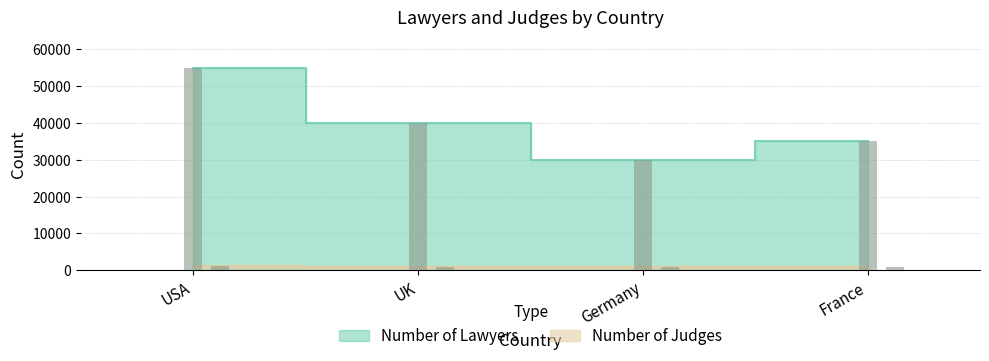

Reading left to right, transcribe all the data shown in this chart.

Number of Lawyers: 55000	40000	30000	35000
Number of Judges: 1200	800	1000	900